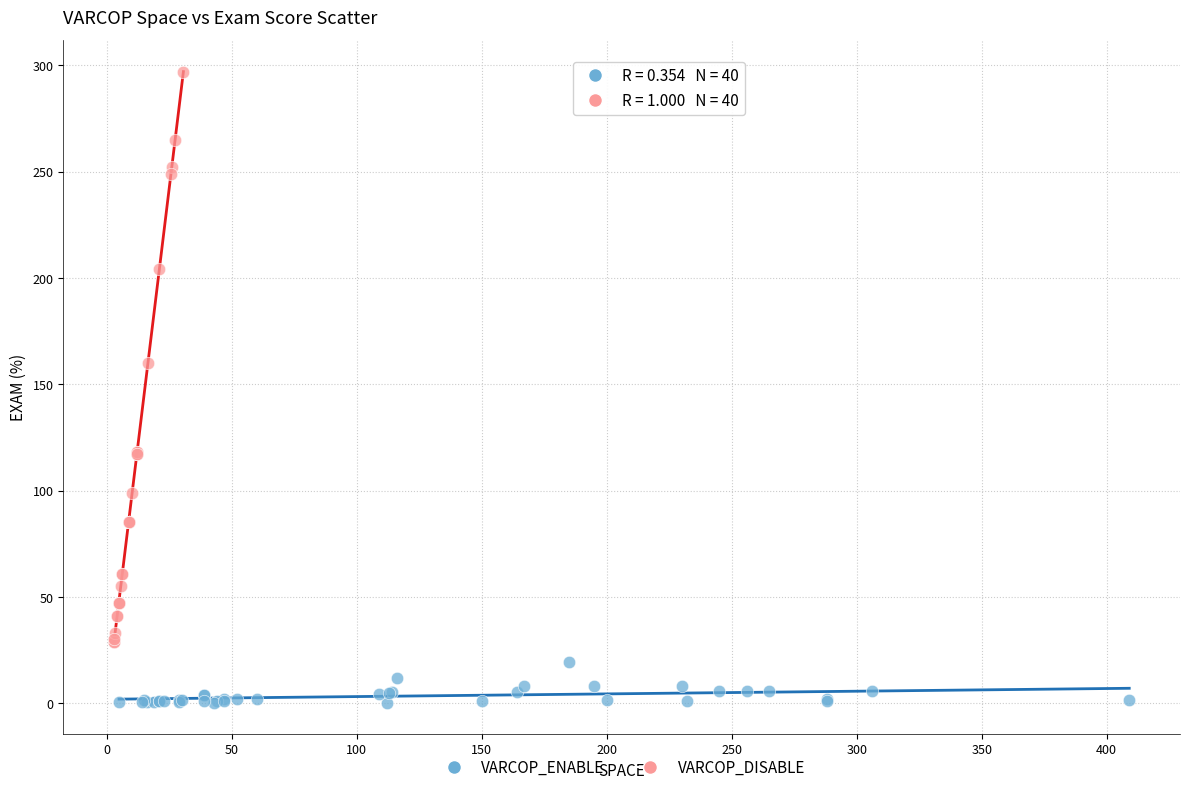

Which series has the widest spread of Y values?

VARCOP_DISABLE